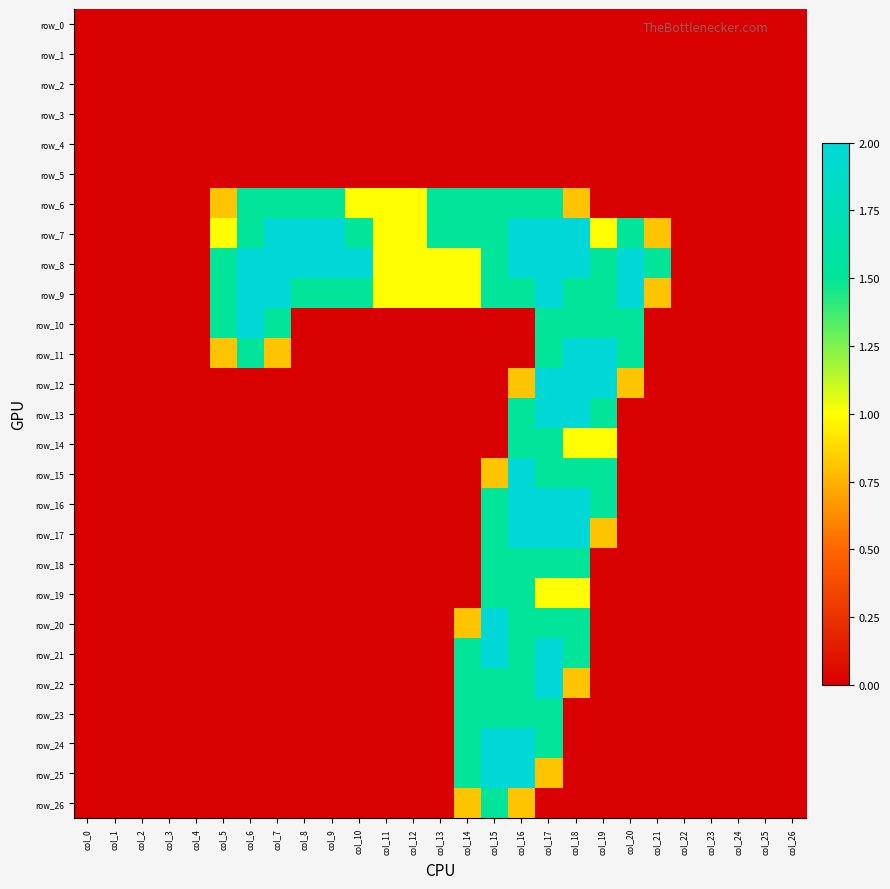

Which series has the widest spread of values?

row_7